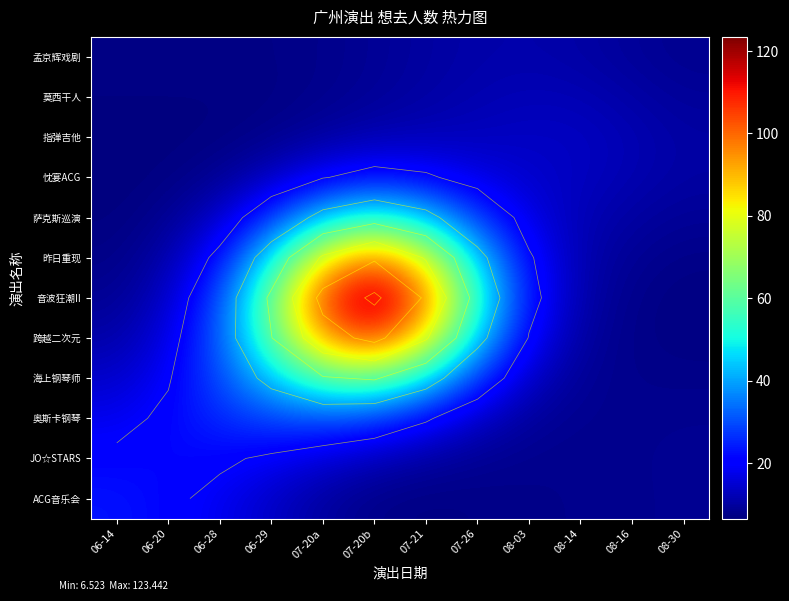

At which label does 昨日重现 reach its peak?

07-20b